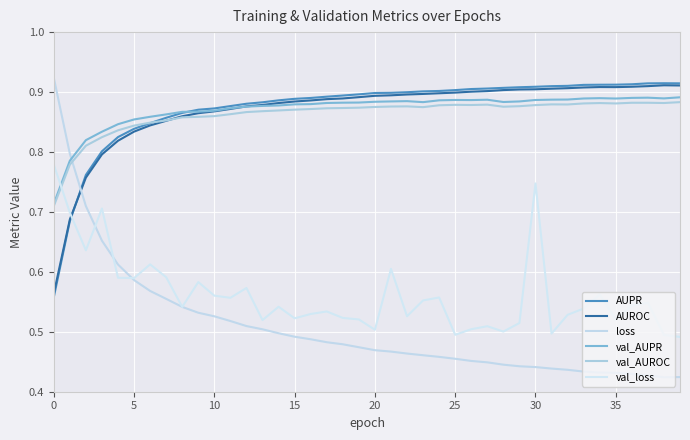

Does the chart display data point markers on the line(s)?

No